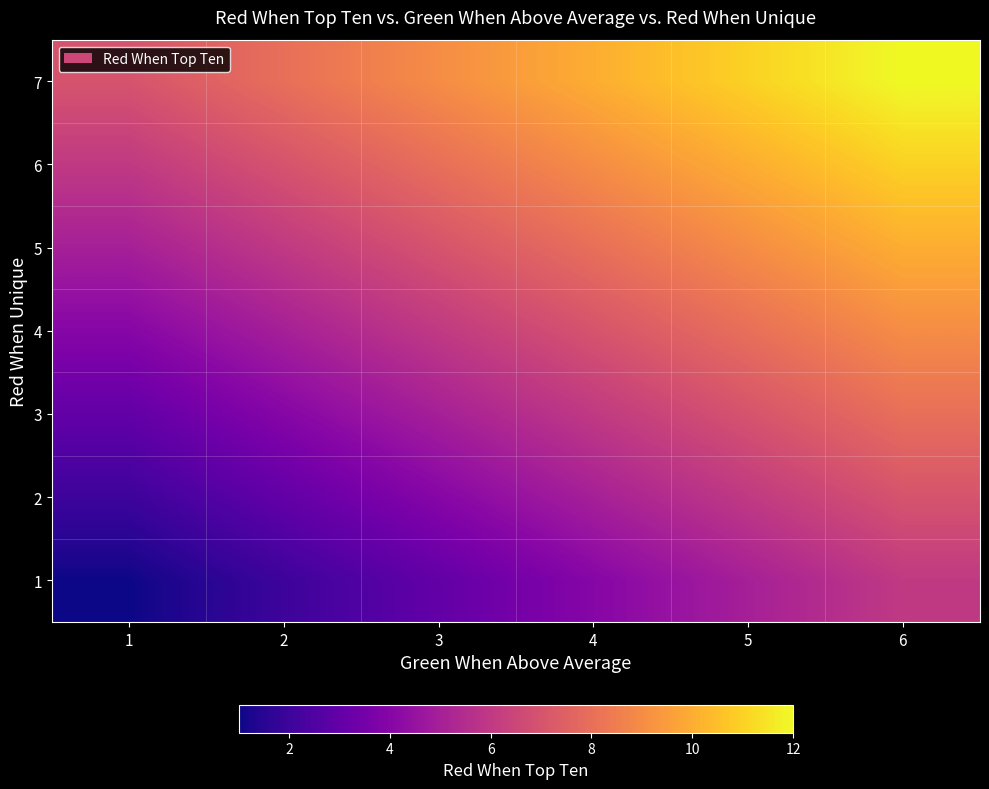

Reading left to right, what are all the values shown in this chart?

1: 1=1	2=2	3=3	4=4	5=5	6=6
2: 1=2	2=3	3=4	4=5	5=6	6=7
3: 1=3	2=4	3=5	4=6	5=7	6=8
4: 1=4	2=5	3=6	4=7	5=8	6=9
5: 1=5	2=6	3=7	4=8	5=9	6=10
6: 1=6	2=7	3=8	4=9	5=10	6=11
7: 1=7	2=8	3=9	4=10	5=11	6=12